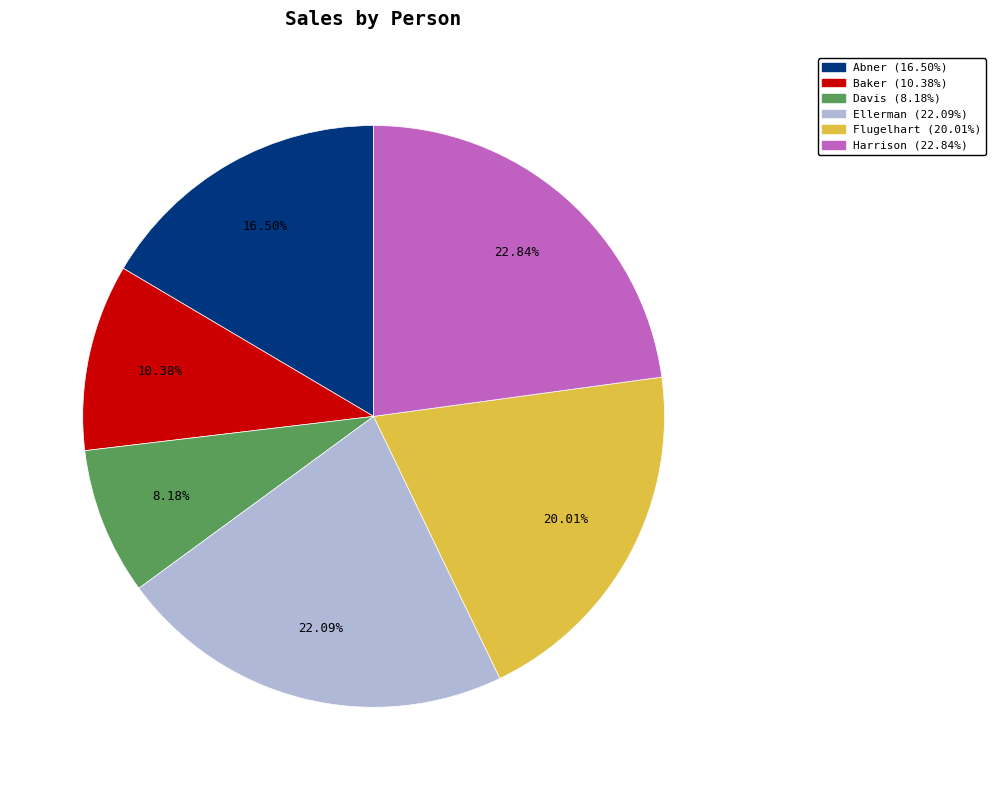

Does Abner (16.50%) account for over 50% of the chart?

No